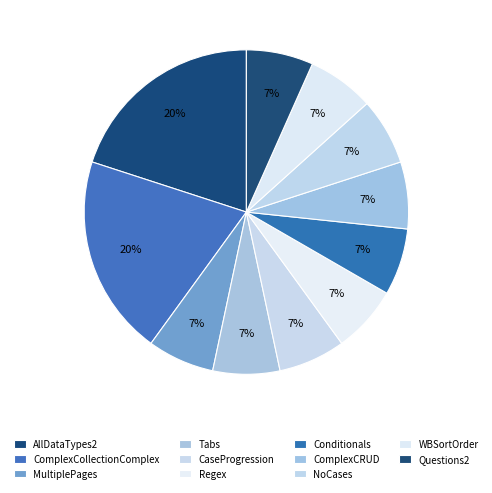

What percentage is NOT represented by Regex?

93.3%